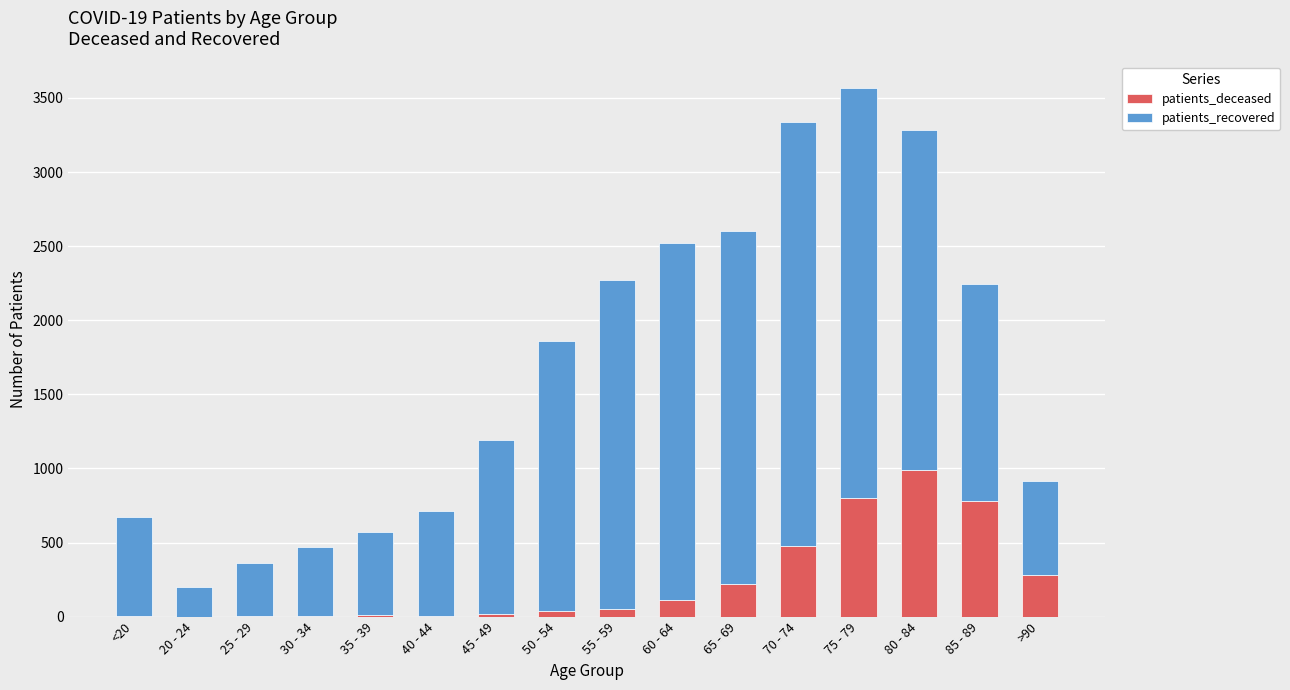

Is it true that patients_deceased equals 249 at 85 - 89?

False